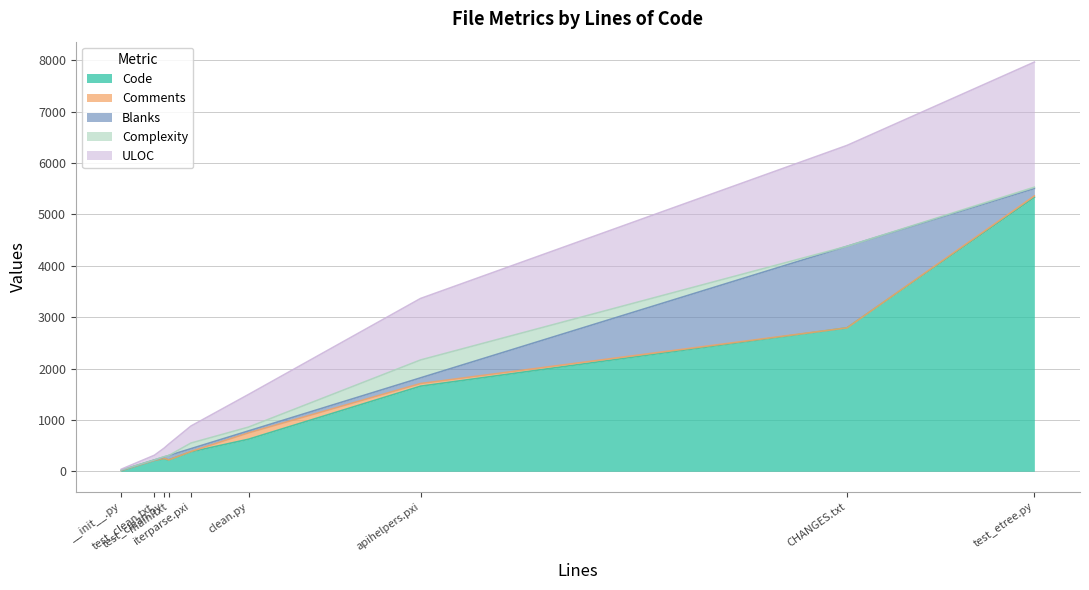

What is the highest value of the Code series?

5333